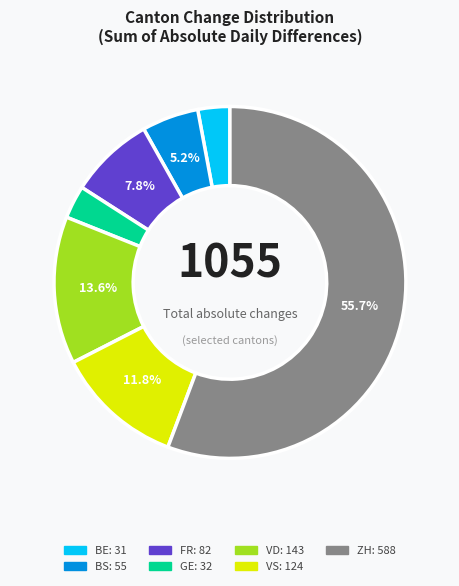

Is there any slice that represents more than half of the pie?

Yes